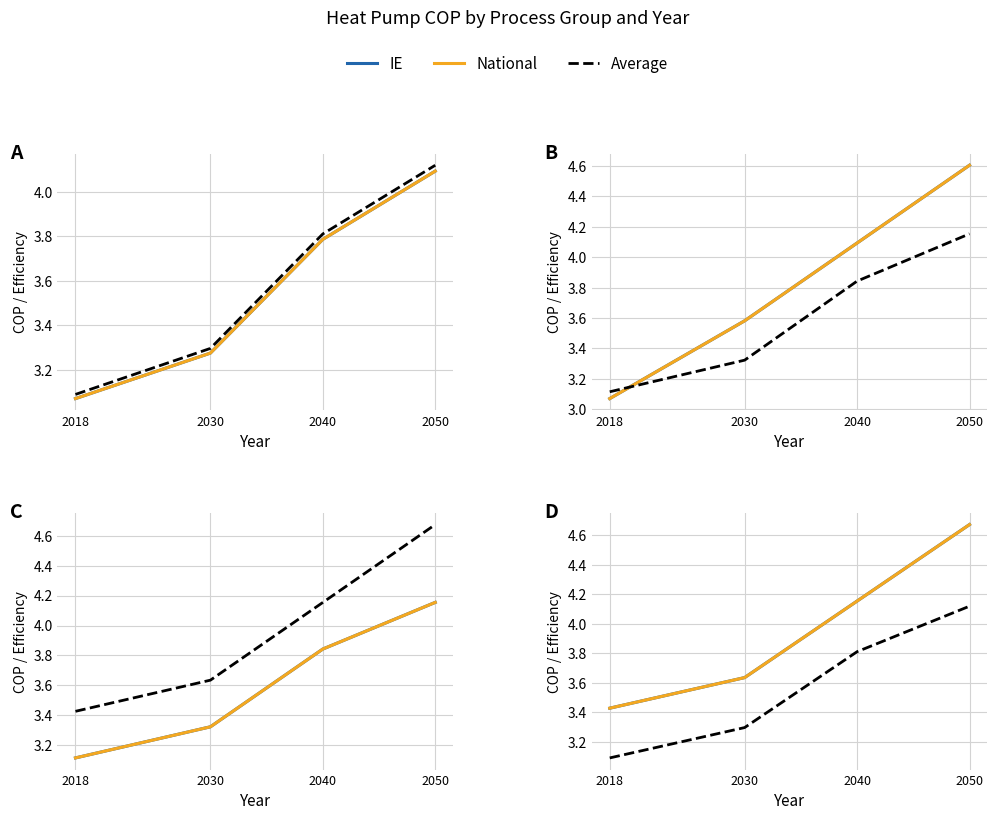

At how many categories does at least one series exceed 3?

4